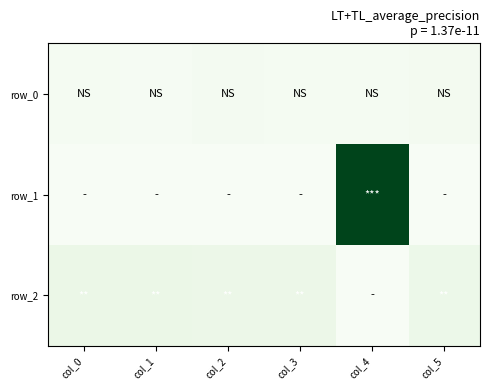

Which series has the largest range (max minus min)?

row_1